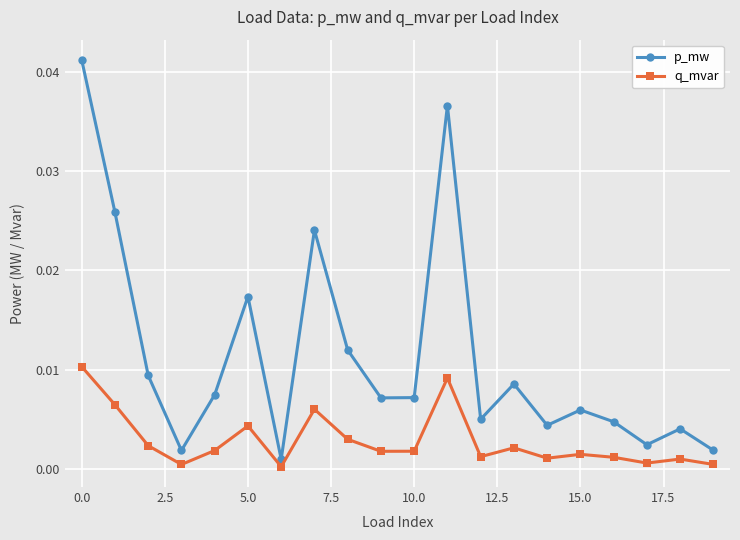

What are all the series names shown in the legend?

p_mw, q_mvar